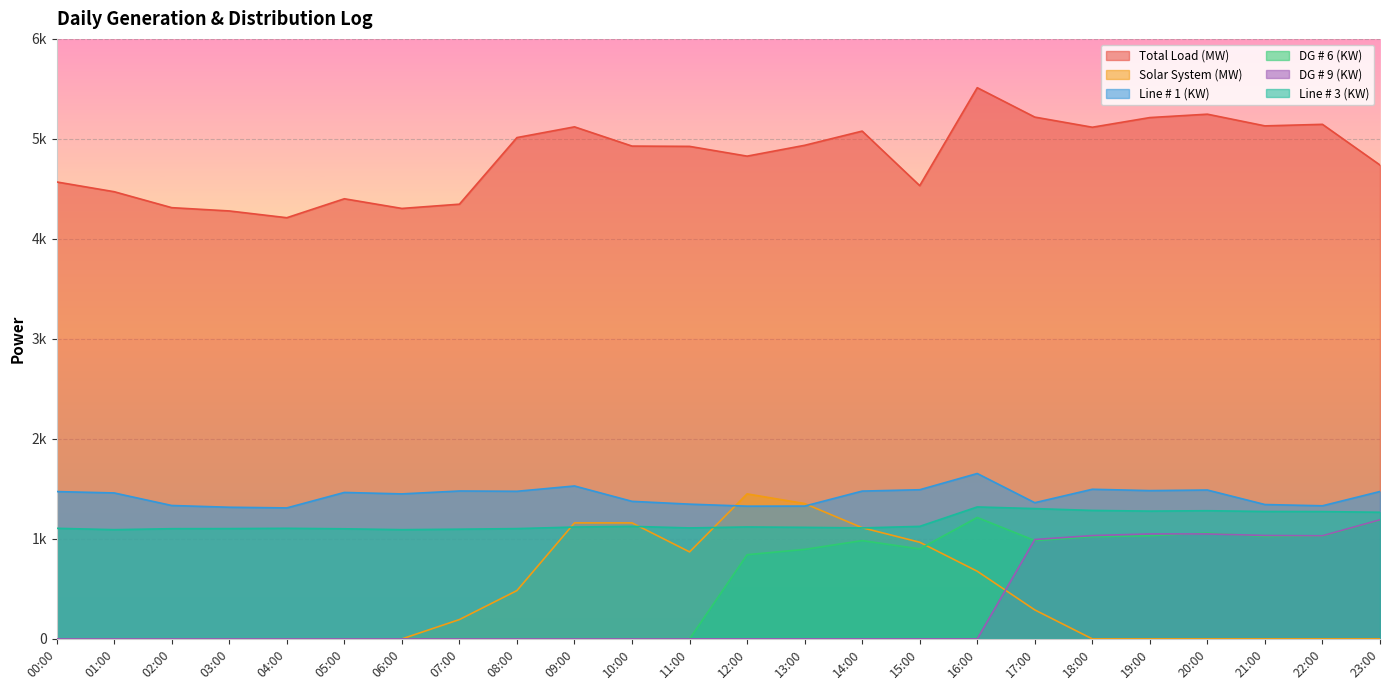

What is the maximum value shown in the chart?

5511.9